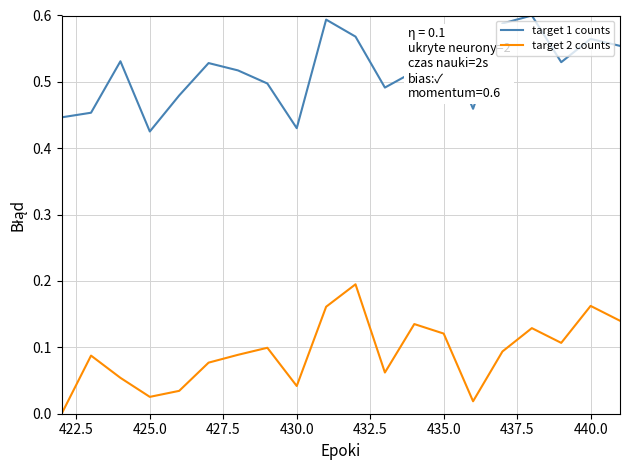

True or false: target 1 counts has more than 2 points higher than both neighbors.

True